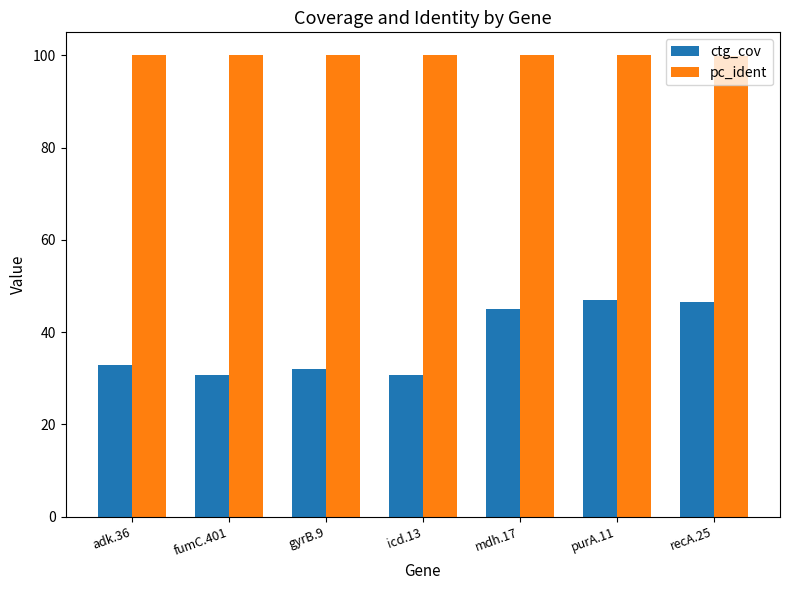

The value of ctg_cov at fumC.401 is 49.1. True or false?

False